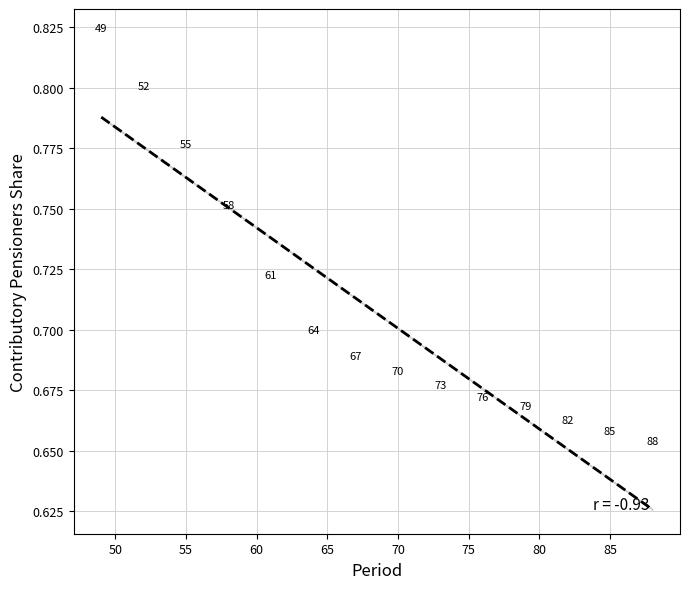

What is the range of X values (max minus min)?

39.0